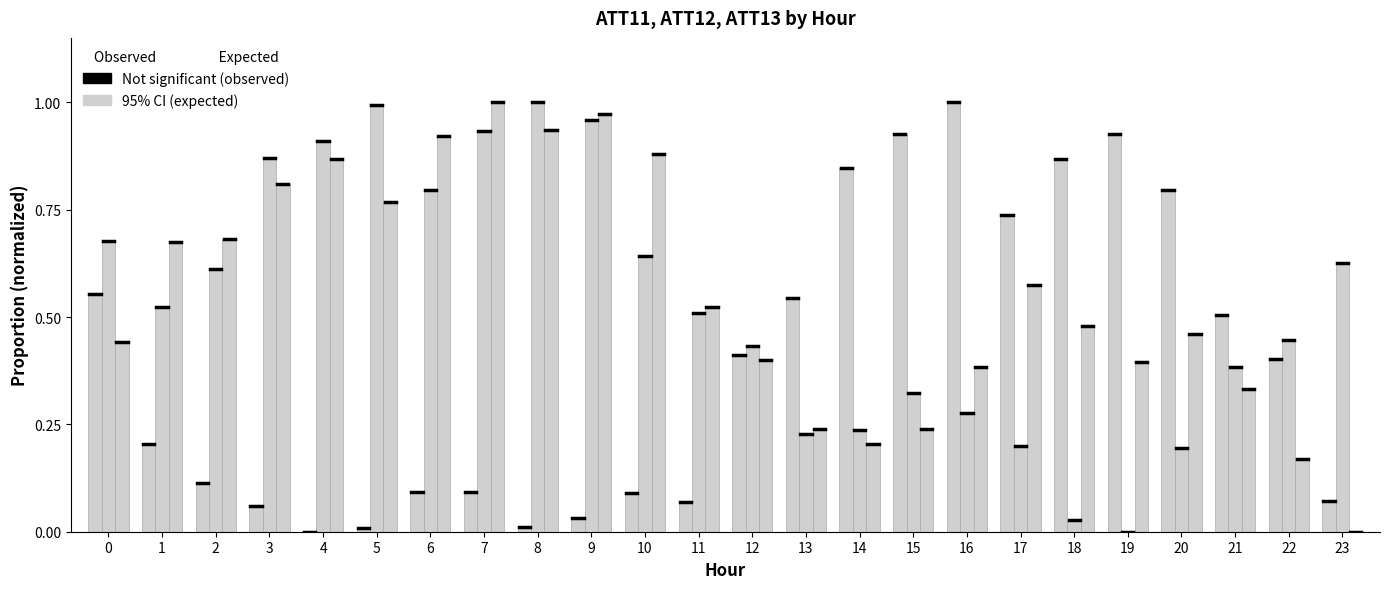

Reading left to right, list all the values displayed in this chart.

ATT11 (Not significant): 0=0.6	1=0.2	2=0.1	3=0.1	4=0.0	5=0.0	6=0.1	7=0.1	8=0.0	9=0.0	10=0.1	11=0.1	12=0.4	13=0.5	14=0.8	15=0.9	16=1.0	17=0.7	18=0.9	19=0.9	20=0.8	21=0.5	22=0.4	23=0.1
ATT12 (95% CI): 0=0.7	1=0.5	2=0.6	3=0.9	4=0.9	5=1.0	6=0.8	7=0.9	8=1.0	9=1.0	10=0.6	11=0.5	12=0.4	13=0.2	14=0.2	15=0.3	16=0.3	17=0.2	18=0.0	19=0.0	20=0.2	21=0.4	22=0.4	23=0.6
ATT13 (Not significant): 0=0.4	1=0.7	2=0.7	3=0.8	4=0.9	5=0.8	6=0.9	7=1.0	8=0.9	9=1.0	10=0.9	11=0.5	12=0.4	13=0.2	14=0.2	15=0.2	16=0.4	17=0.6	18=0.5	19=0.4	20=0.5	21=0.3	22=0.2	23=0.0